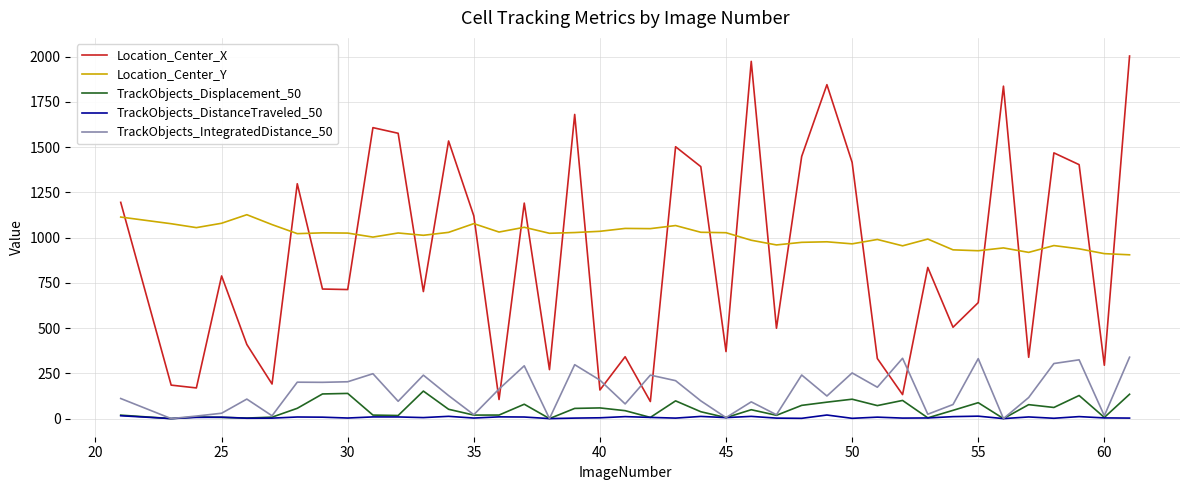

What is the maximum value shown in the chart?

2003.7